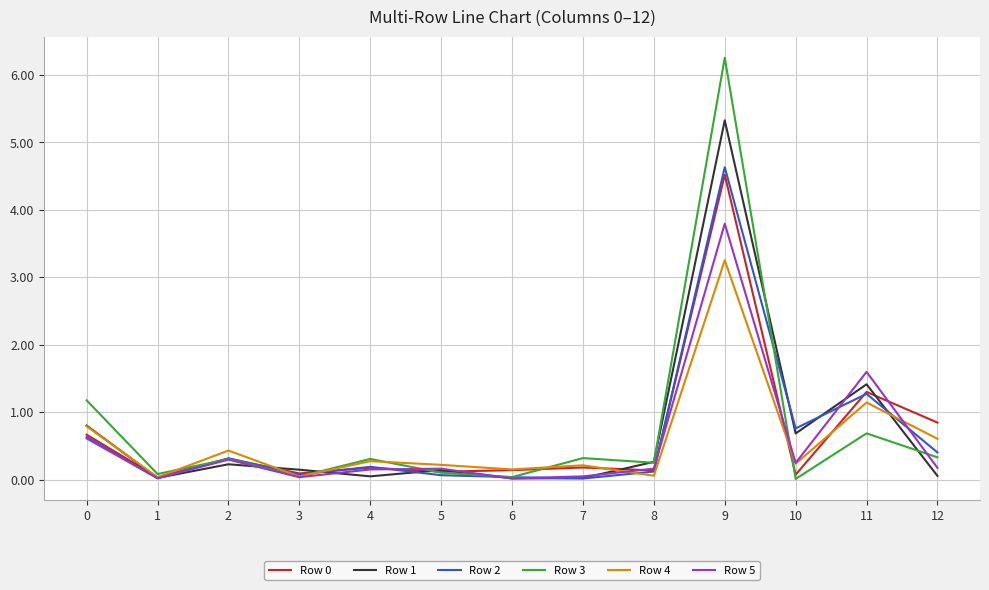

What is the average value of the Row 0 series?

0.7